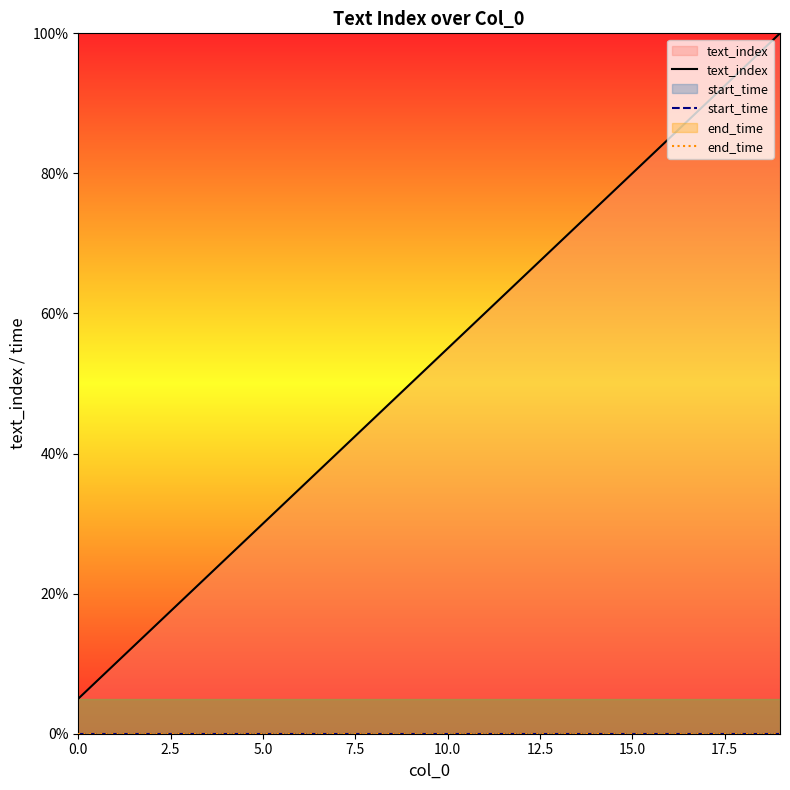

Reading left to right, list all the values displayed in this chart.

text_index: 5.0	10.0	15.0	20.0	25.0	30.0	35.0	40.0	45.0	50.0	55.0	60.0	65.0	70.0	75.0	80.0	85.0	90.0	95.0	100.0
start_time: 0.0	0.0	0.0	0.0	0.0	0.0	0.0	0.0	0.0	0.0	0.0	0.0	0.0	0.0	0.0	0.0	0.0	0.0	0.0	0.0
end_time: 0.0	0.0	0.0	0.0	0.0	0.0	0.0	0.0	0.0	0.0	0.0	0.0	0.0	0.0	0.0	0.0	0.0	0.0	0.0	0.0